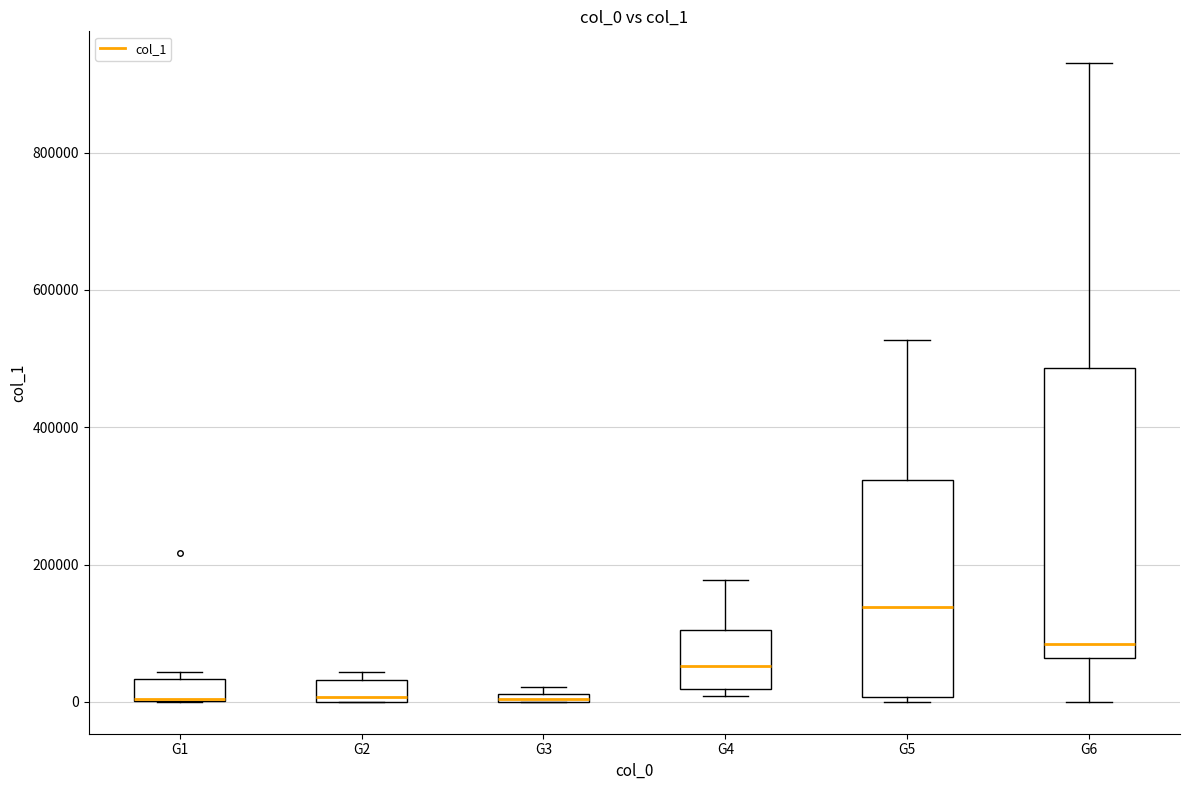

Where is the upper edge of the box for G2 on the y-axis? The values are not printed on the chart, so give them approximately, as read against the axis.

40000